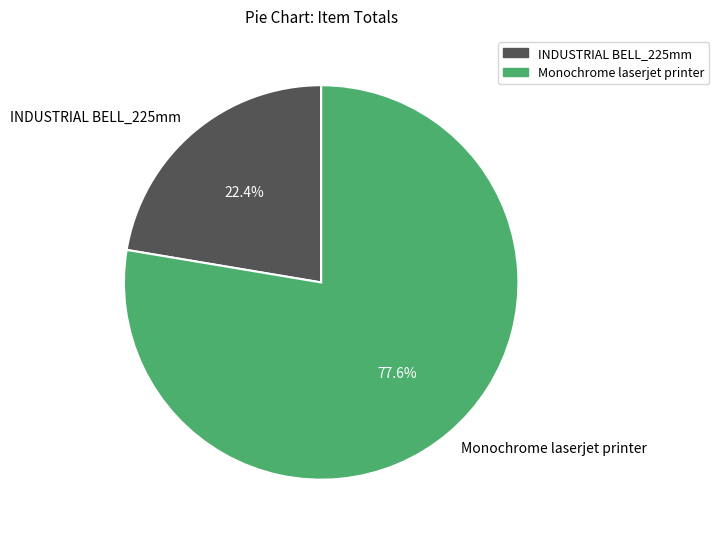

Is it true that INDUSTRIAL BELL_225mm is 9% of the pie?

False